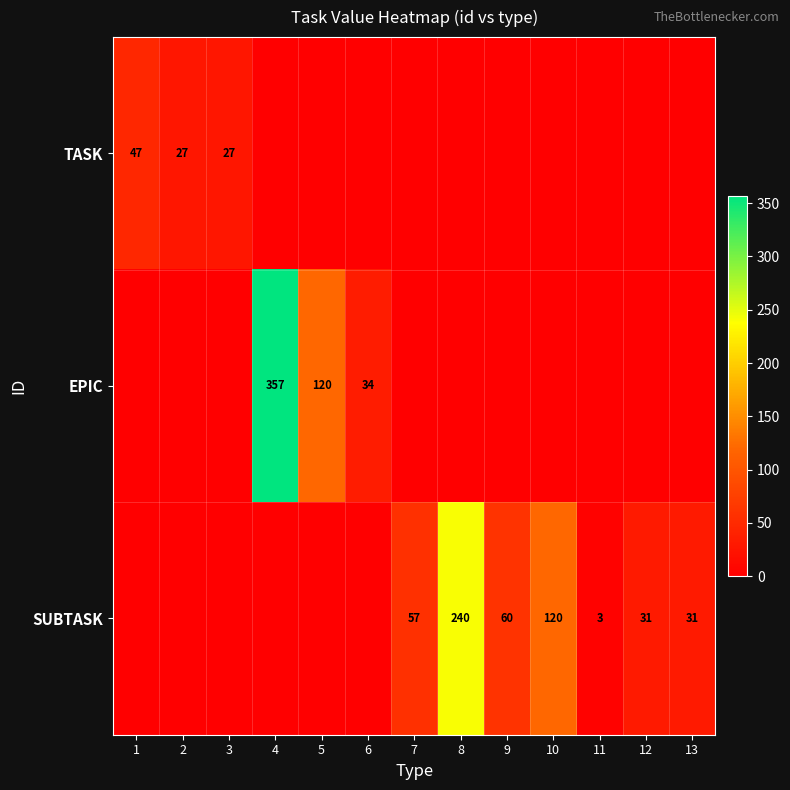

What is the difference between the highest and lowest values at 10?

120